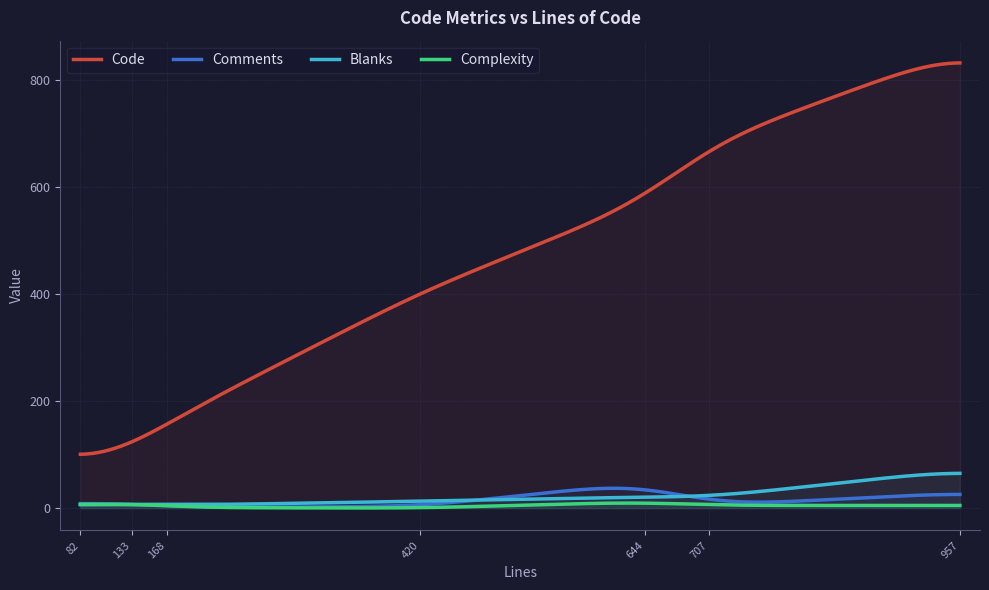

How many data points in Complexity are above 5?

2